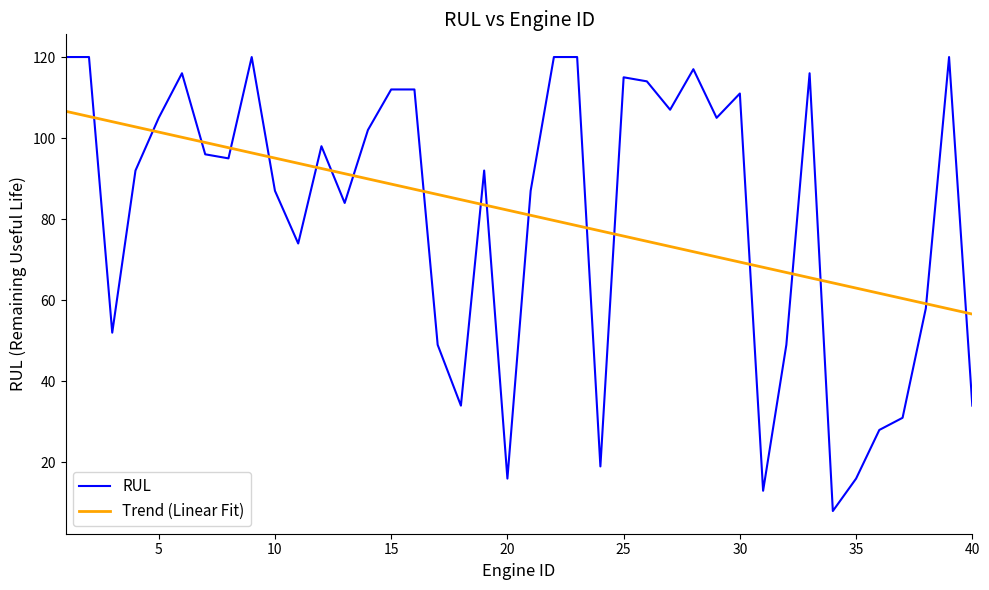

What is the difference between the maximum and minimum values in the Trend (Linear Fit) series?

50.0